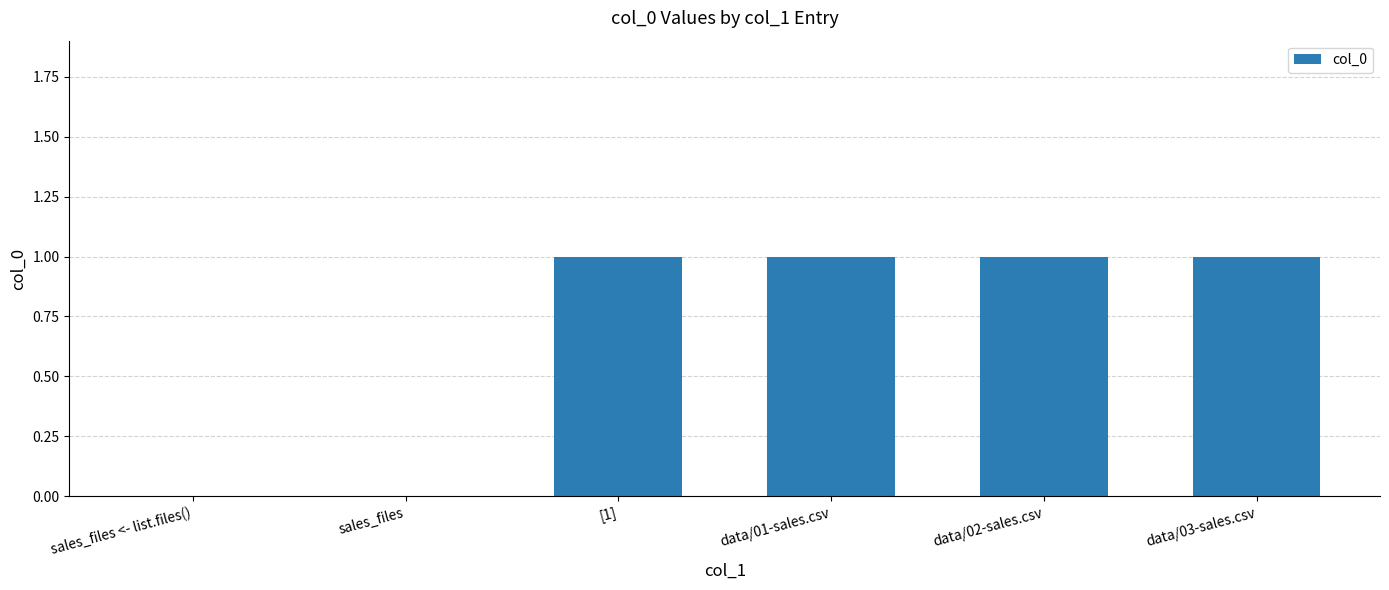

True or false: the data shows 2 at data/02-sales.csv.

False